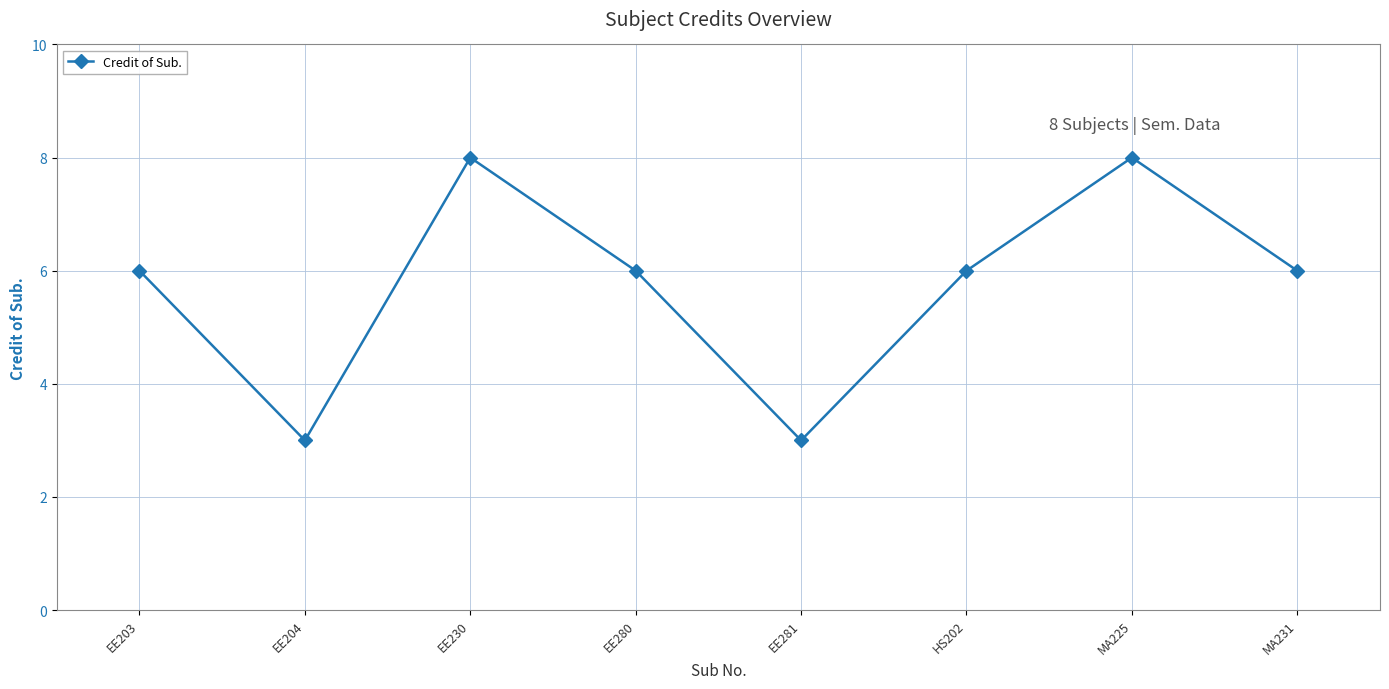

What is the label of the 3rd point from the left?

EE230